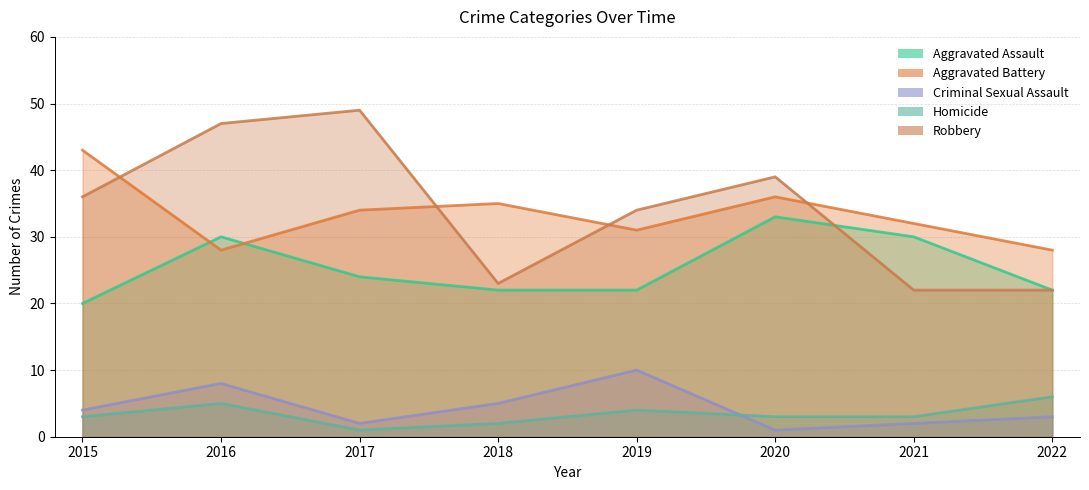

What is the value of the Homicide point at the 4th from the left?

2